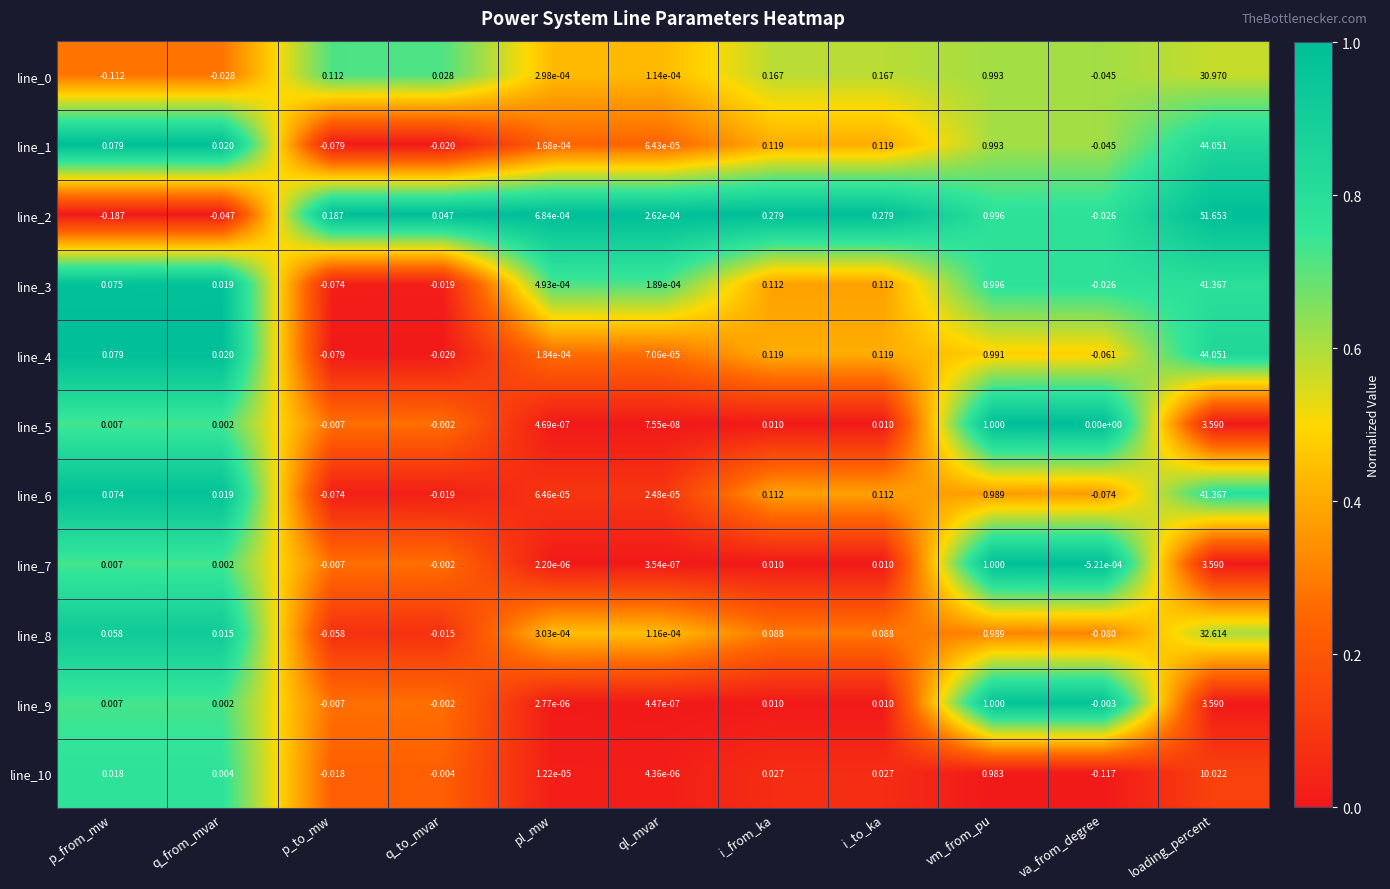

Which label corresponds to the smallest value in the chart?

p_from_mw